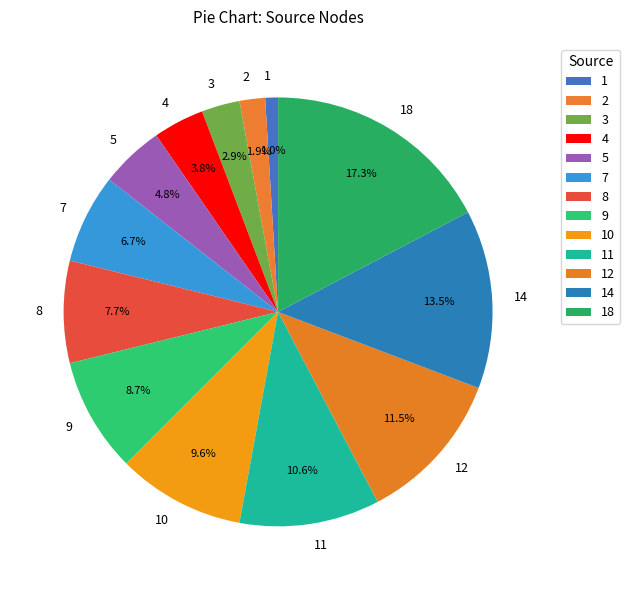

What portion of the pie excludes 8?

92.3%